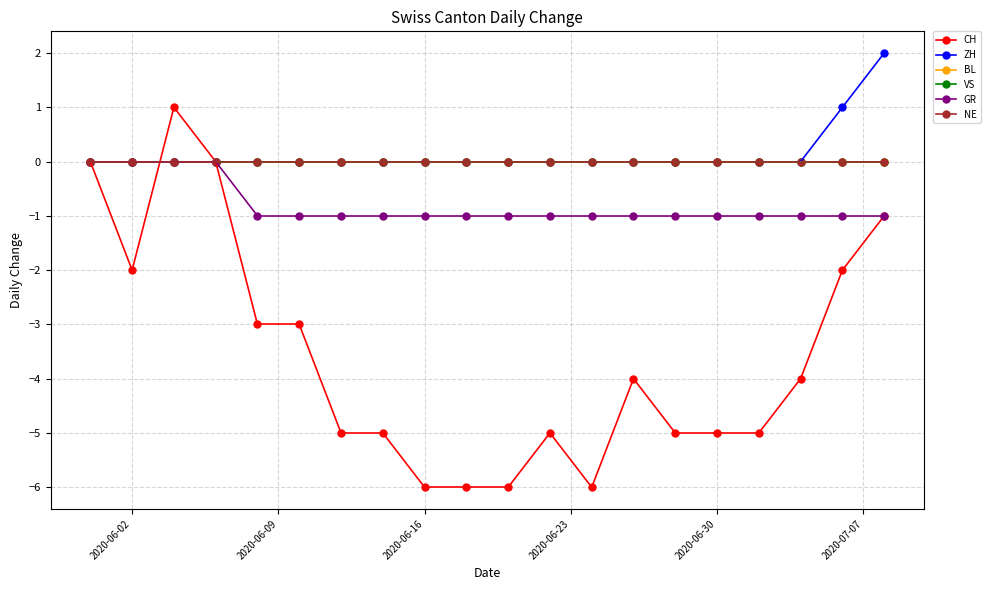

Reading left to right, what are all the values shown in this chart?

CH: 2020-05-31=0	2020-06-02=-2	2020-06-04=1	2020-06-06=0	2020-06-08=-3	2020-06-10=-3	2020-06-12=-5	2020-06-14=-5	2020-06-16=-6	2020-06-18=-6	2020-06-20=-6	2020-06-22=-5	2020-06-24=-6	2020-06-26=-4	2020-06-28=-5	2020-06-30=-5	2020-07-02=-5	2020-07-04=-4	2020-07-06=-2	2020-07-08=-1
ZH: 2020-05-31=0	2020-06-02=0	2020-06-04=0	2020-06-06=0	2020-06-08=0	2020-06-10=0	2020-06-12=0	2020-06-14=0	2020-06-16=0	2020-06-18=0	2020-06-20=0	2020-06-22=0	2020-06-24=0	2020-06-26=0	2020-06-28=0	2020-06-30=0	2020-07-02=0	2020-07-04=0	2020-07-06=1	2020-07-08=2
BL: 2020-05-31=0	2020-06-02=0	2020-06-04=0	2020-06-06=0	2020-06-08=0	2020-06-10=0	2020-06-12=0	2020-06-14=0	2020-06-16=0	2020-06-18=0	2020-06-20=0	2020-06-22=0	2020-06-24=0	2020-06-26=0	2020-06-28=0	2020-06-30=0	2020-07-02=0	2020-07-04=0	2020-07-06=0	2020-07-08=0
VS: 2020-05-31=0	2020-06-02=0	2020-06-04=0	2020-06-06=0	2020-06-08=0	2020-06-10=0	2020-06-12=0	2020-06-14=0	2020-06-16=0	2020-06-18=0	2020-06-20=0	2020-06-22=0	2020-06-24=0	2020-06-26=0	2020-06-28=0	2020-06-30=0	2020-07-02=0	2020-07-04=0	2020-07-06=0	2020-07-08=0
GR: 2020-05-31=0	2020-06-02=0	2020-06-04=0	2020-06-06=0	2020-06-08=-1	2020-06-10=-1	2020-06-12=-1	2020-06-14=-1	2020-06-16=-1	2020-06-18=-1	2020-06-20=-1	2020-06-22=-1	2020-06-24=-1	2020-06-26=-1	2020-06-28=-1	2020-06-30=-1	2020-07-02=-1	2020-07-04=-1	2020-07-06=-1	2020-07-08=-1
NE: 2020-05-31=0	2020-06-02=0	2020-06-04=0	2020-06-06=0	2020-06-08=0	2020-06-10=0	2020-06-12=0	2020-06-14=0	2020-06-16=0	2020-06-18=0	2020-06-20=0	2020-06-22=0	2020-06-24=0	2020-06-26=0	2020-06-28=0	2020-06-30=0	2020-07-02=0	2020-07-04=0	2020-07-06=0	2020-07-08=0